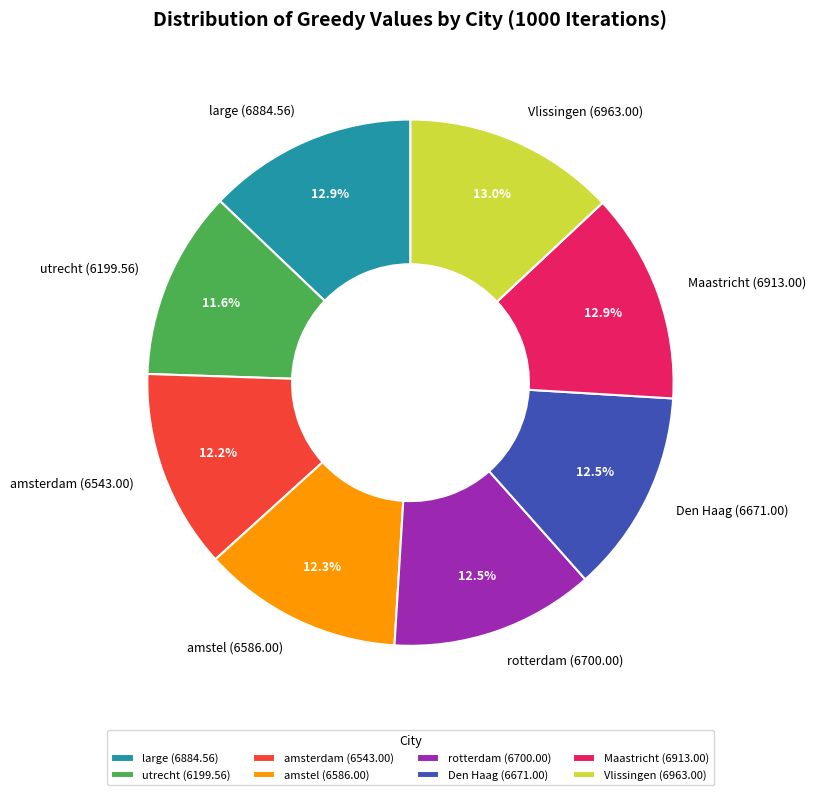

Is the sum of amstel and Maastricht greater than half?

No